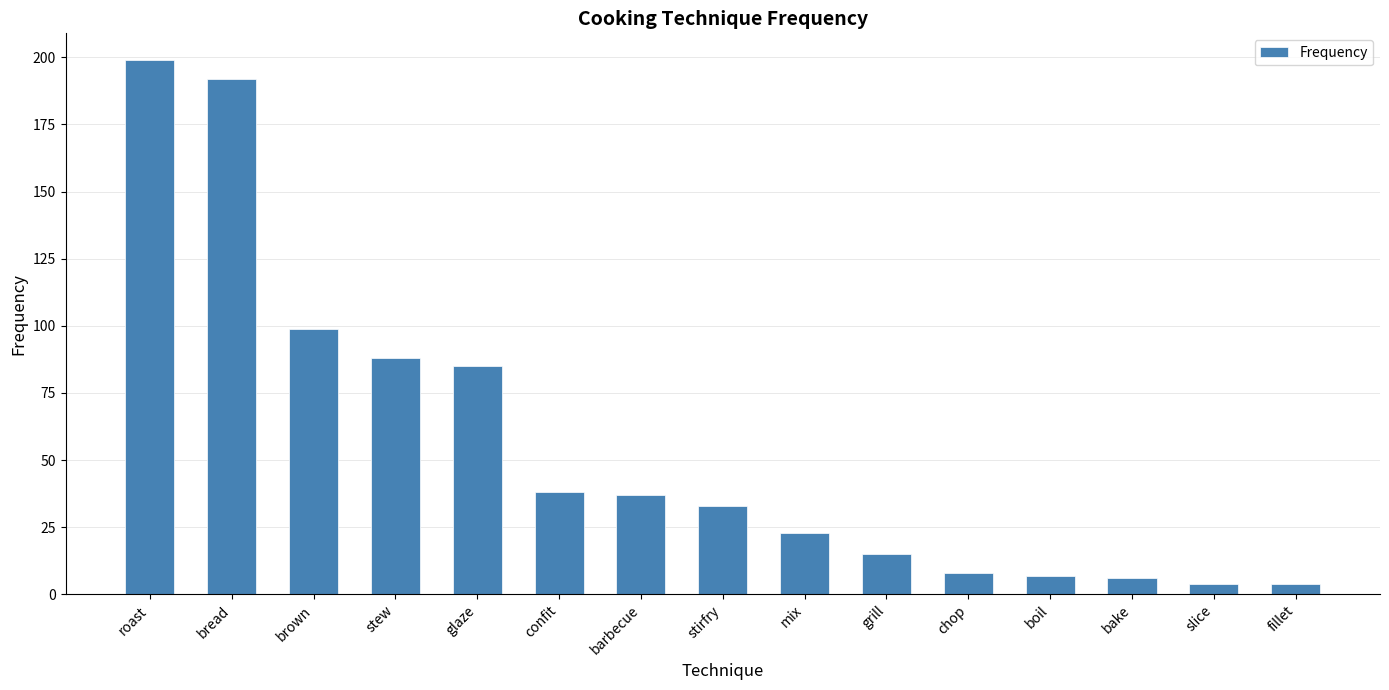

Which has a higher value, stew or bake?

stew